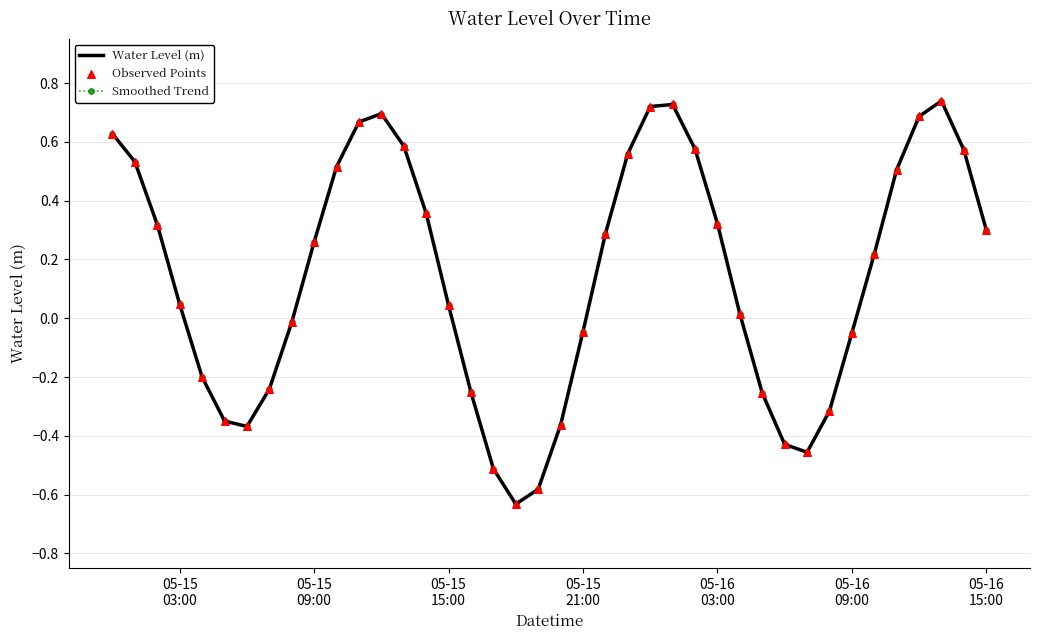

What are all the series names shown in the legend?

Water Level (m), Smoothed Trend, Observed Points